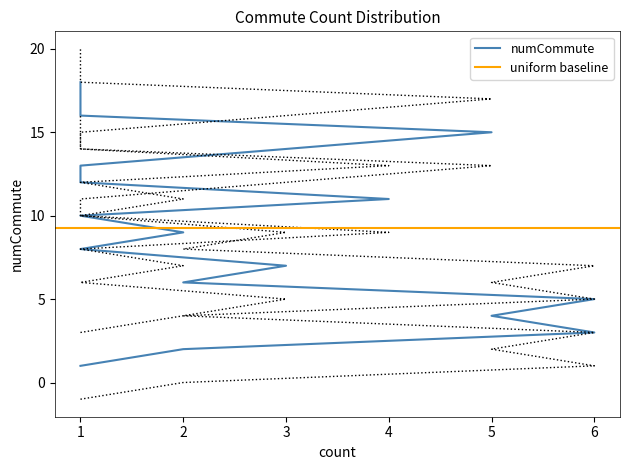

List the series in order of their overall mean, highest first.

upper_bound, numCommute, lower_bound